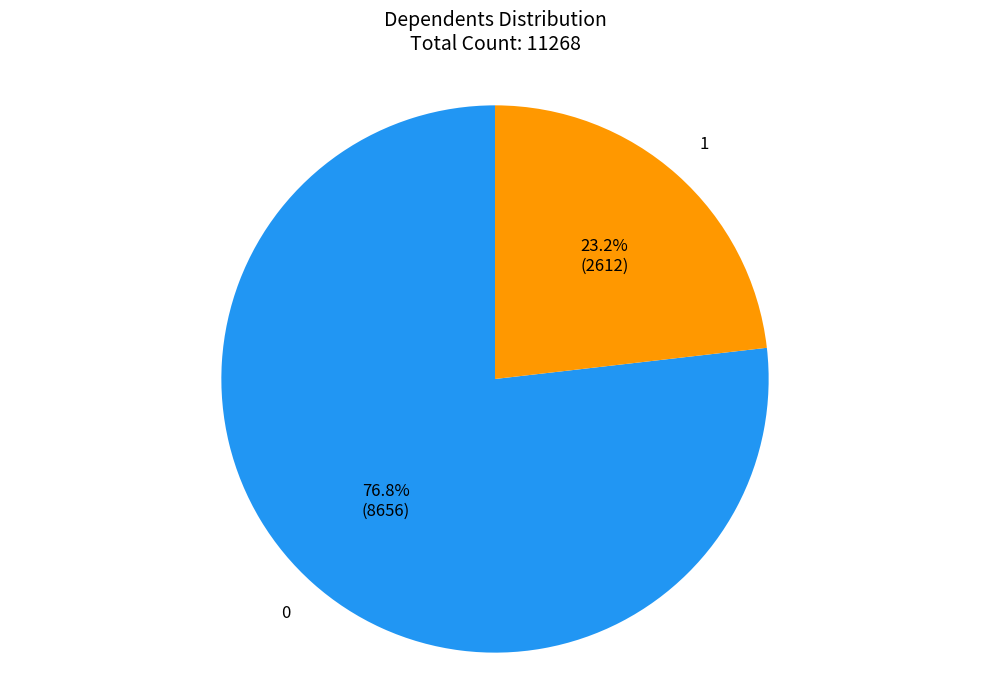

Approximately how many times larger is the value at 0 compared to 1?

3.3